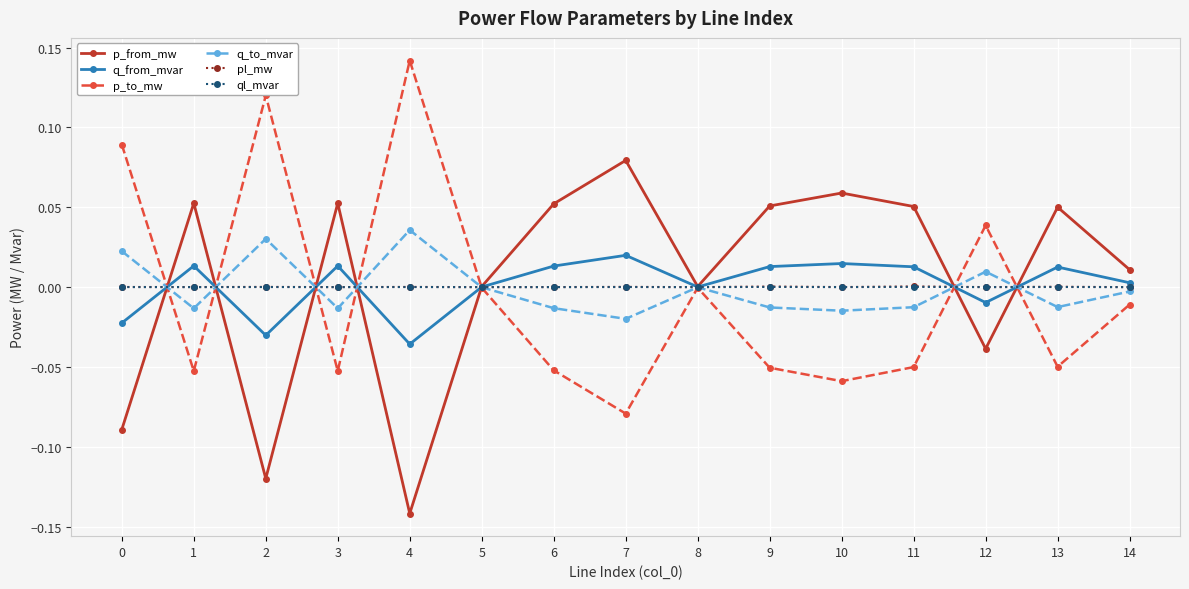

Is it true that p_to_mw equals 0.0 at 2?

False